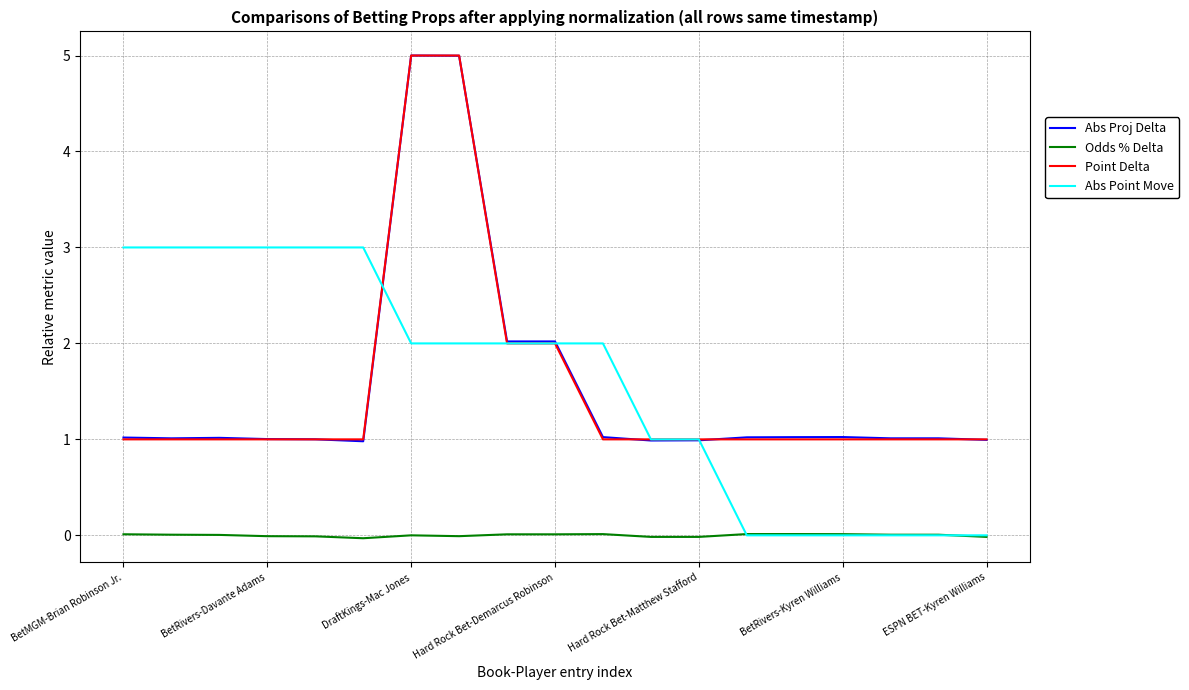

What is the greatest value displayed?

5.0